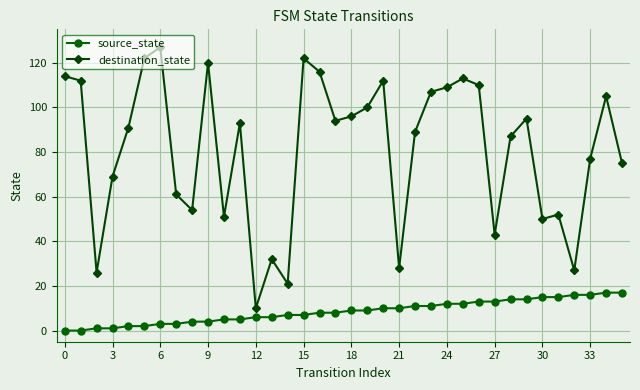

Which series has the widest spread of values?

destination_state